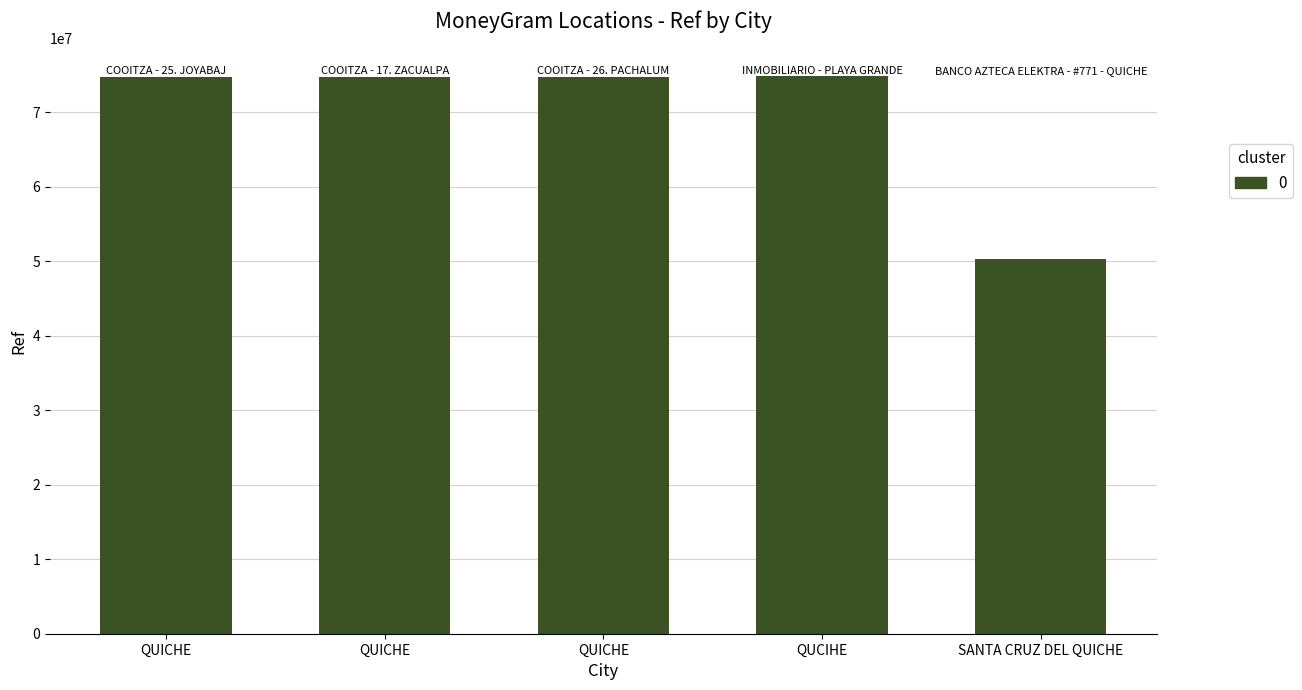

What is the label of the 2nd bar from the left?

QUICHE